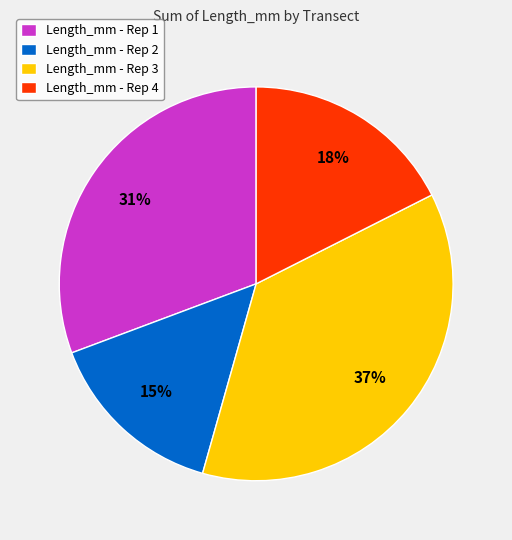

Do Length_mm - Rep 2 and Length_mm - Rep 1 together represent more than half of the pie?

No